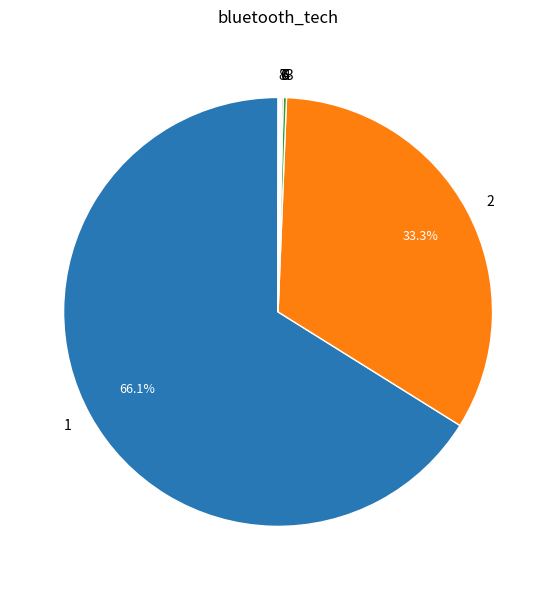

What is the majority slice?

1